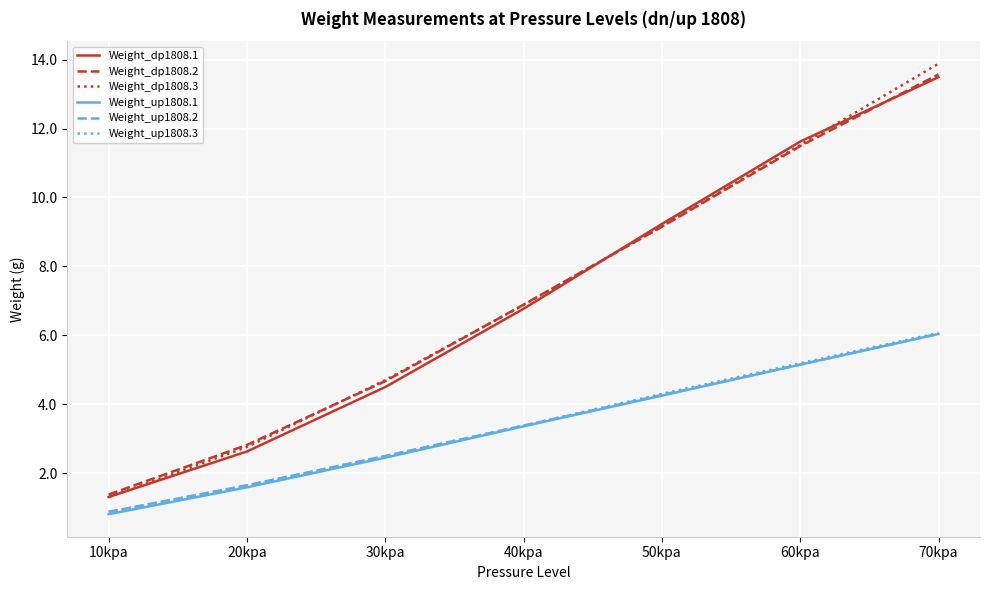

What is the difference between the second highest and minimum values in the Weight_dp1808.1 series?

10.3